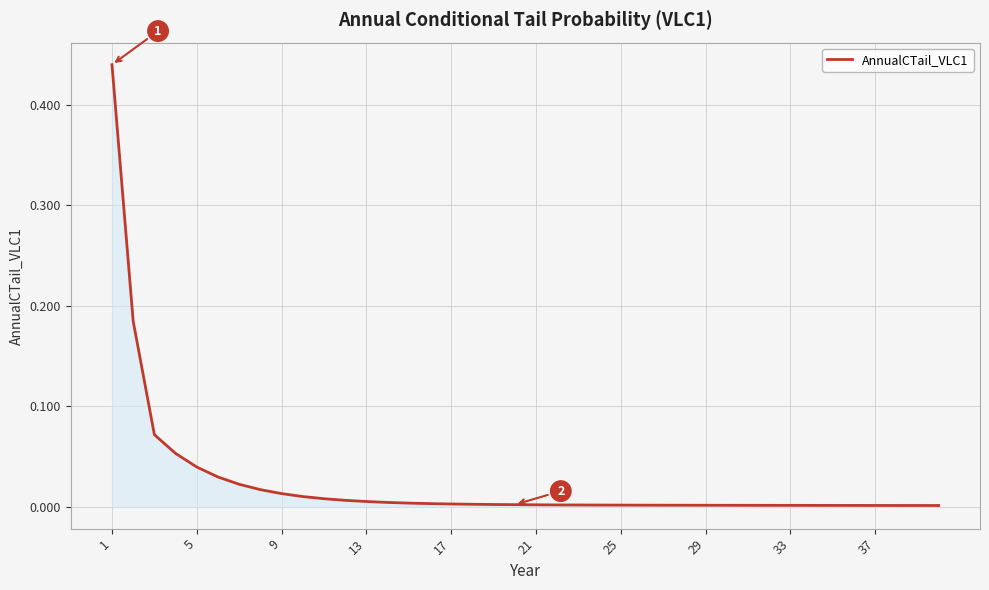

Is this an area chart (filled region under the line)?

Yes